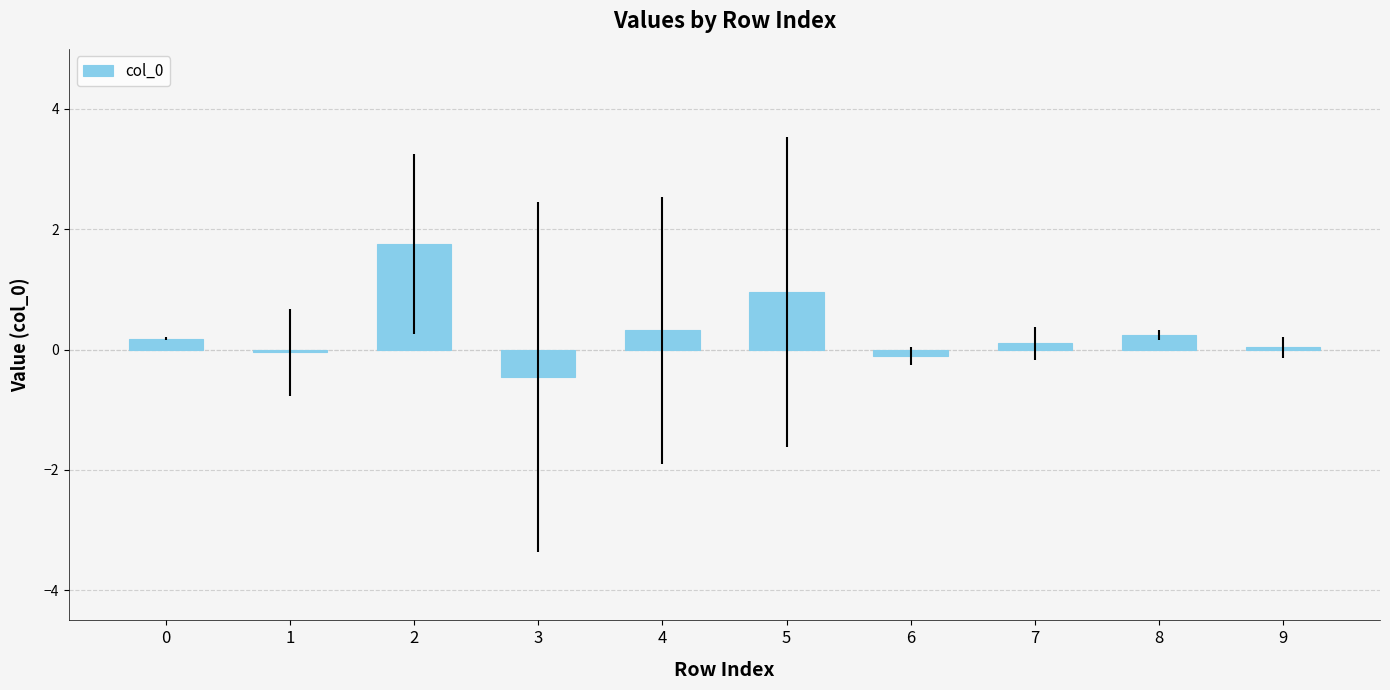

How many values exceed 0?

7